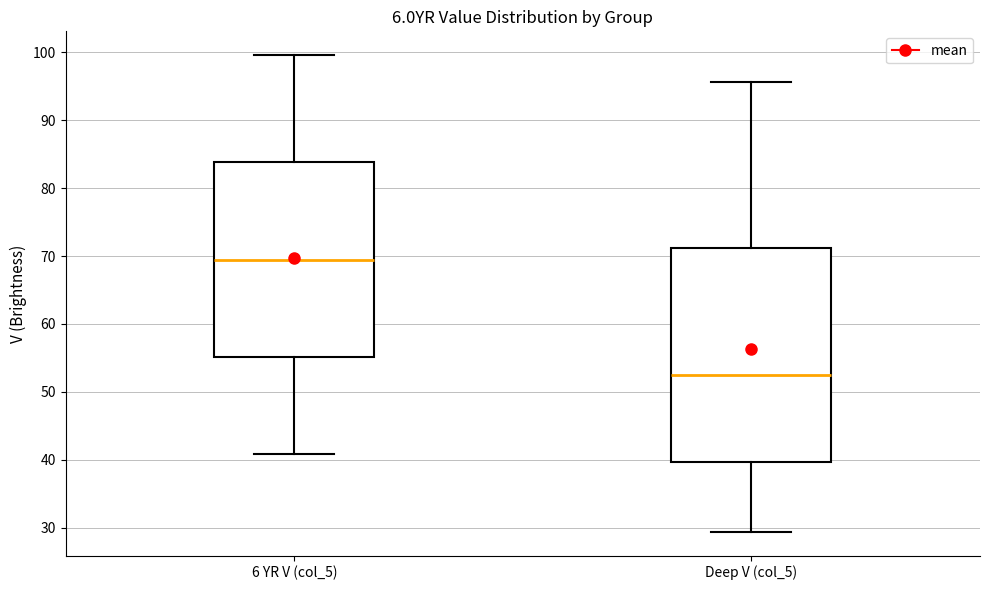

Which box is the tallest, from its lower edge to its upper edge?

Deep V (col_5)